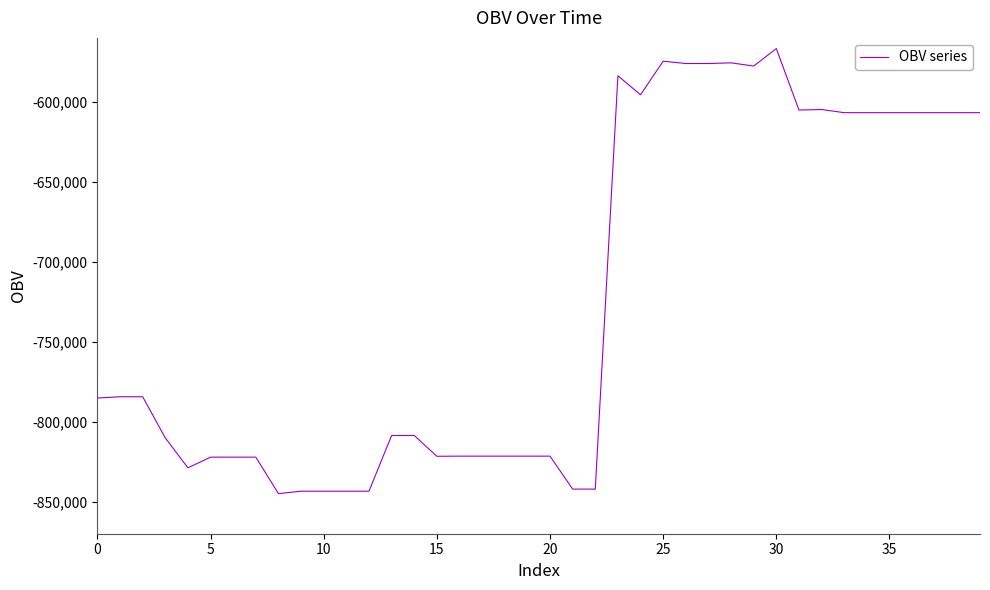

How many lines are shown in the chart?

1